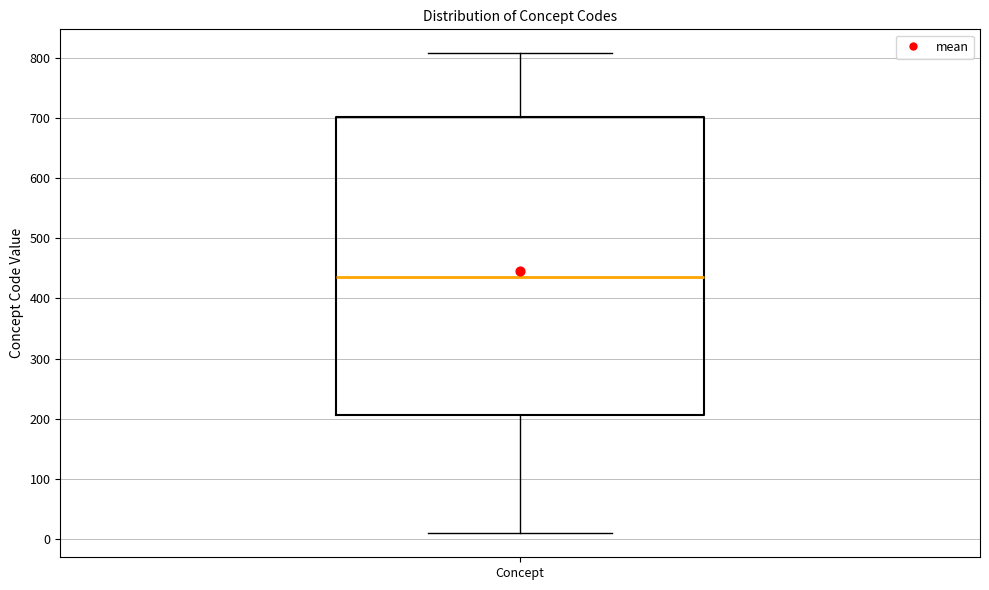

Where is the lower edge of the box for Concept on the y-axis? The values are not printed on the chart, so give them approximately, as read against the axis.

210